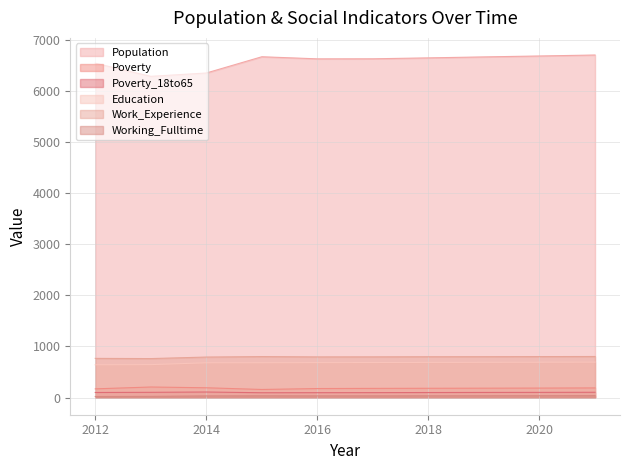

Reading left to right, list all the values displayed in this chart.

Population: 6541	6285	6350	6668	6627	6628	6646	6665	6683	6702
Poverty: 171	207	192	159	177	180	182	184	186	189
Poverty_18to65: 100	103	109	95	96	97	99	101	102	104
Education: 642	645	681	682	684	686	688	690	692	694
Work_Experience: 767	763	793	802	796	797	799	800	802	804
Working_Fulltime: 21	24	33	35	34	34	35	36	37	39